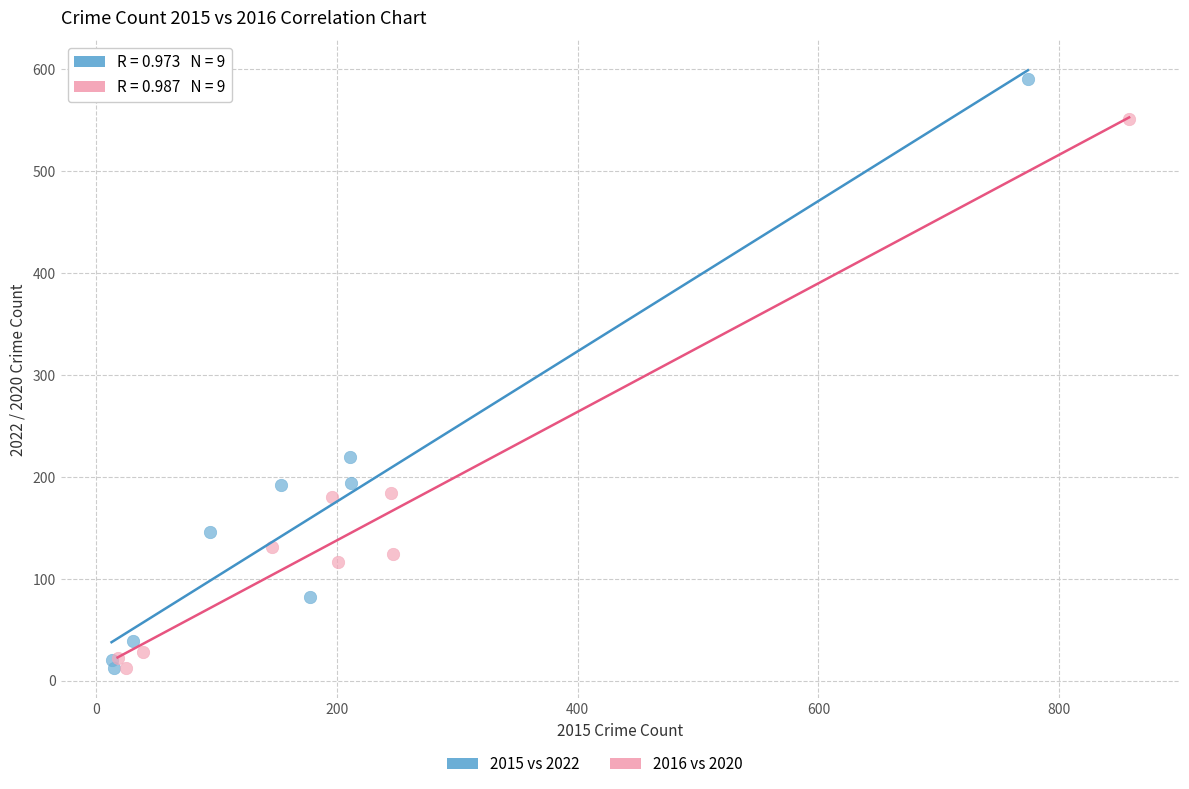

Which series contains the highest Y value?

2015 vs 2022